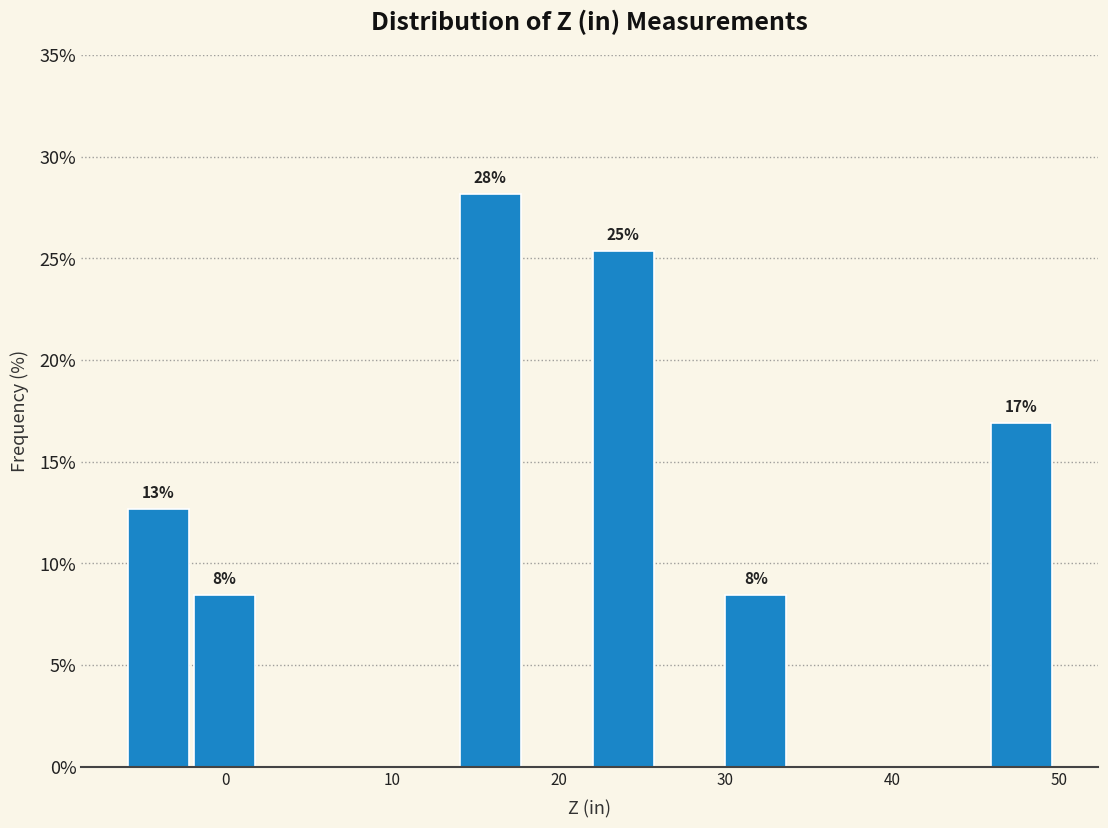

Around what value on the x-axis is the tallest bar? Give the approximate position of its centre, as read against the axis.

16